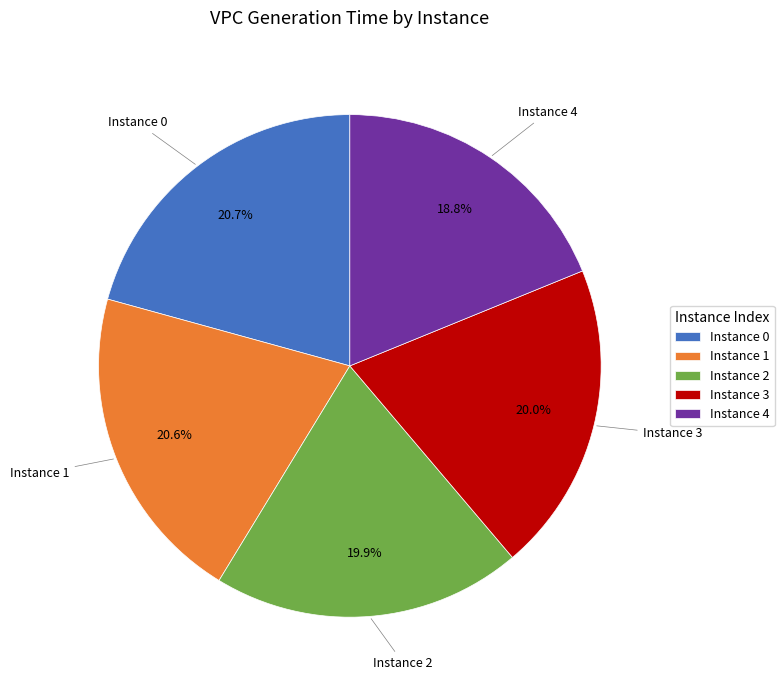

To the nearest percent, what is the difference between the largest and smallest slice percentages?

2%